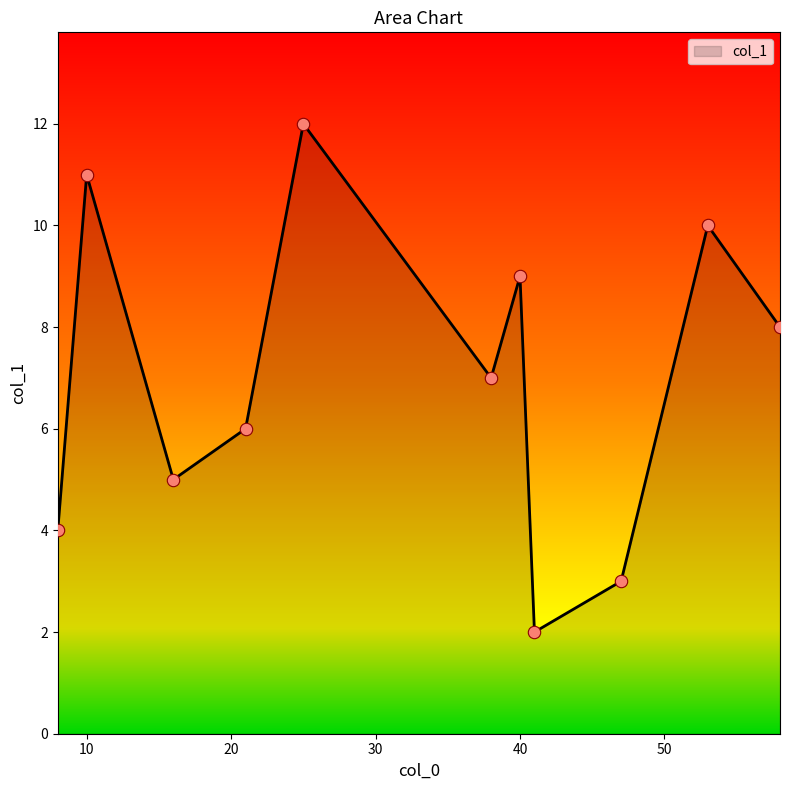

What is the maximum value shown in the chart?

12